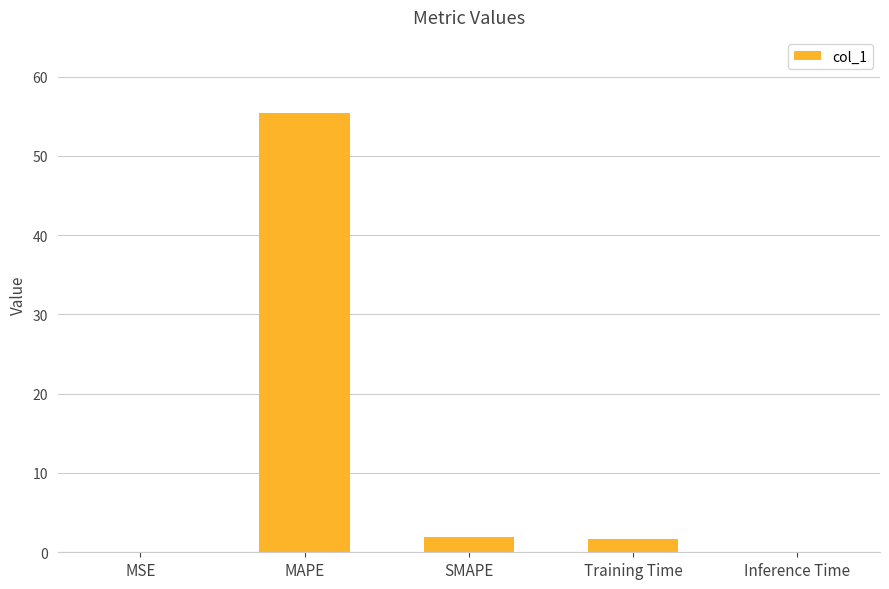

Which has a higher value, Inference Time or MAPE?

MAPE